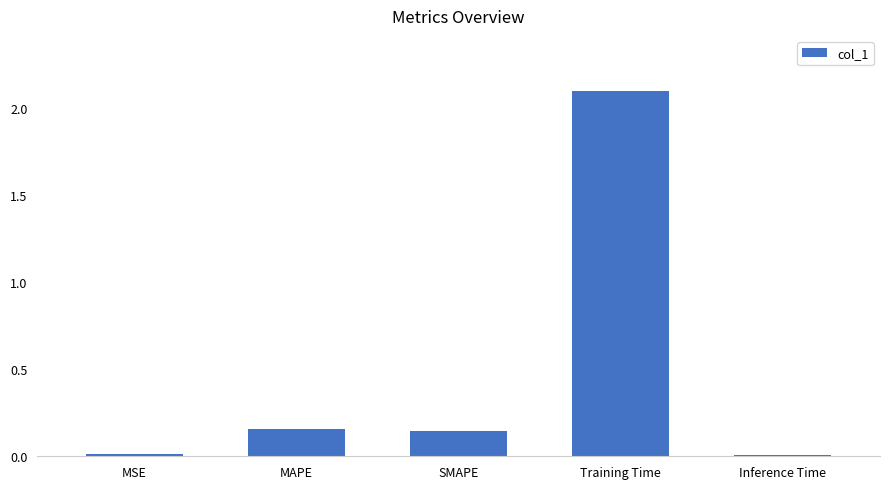

What is the value of the 4th bar from the left?

2.1